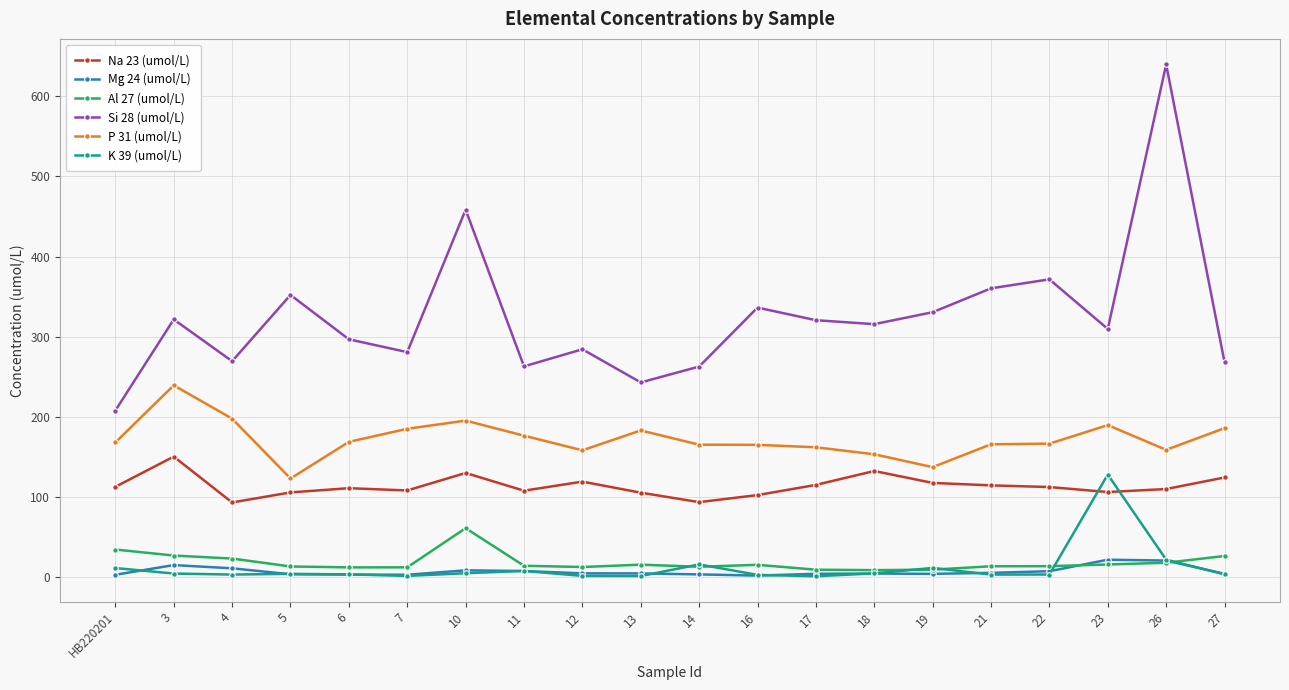

True or false: P 31 (umol/L) has a value of 164.9 at 16.

True